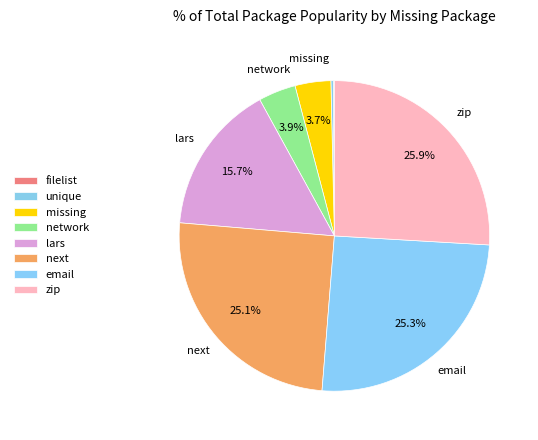

What percentage is the zip slice, to the nearest percent?

26%